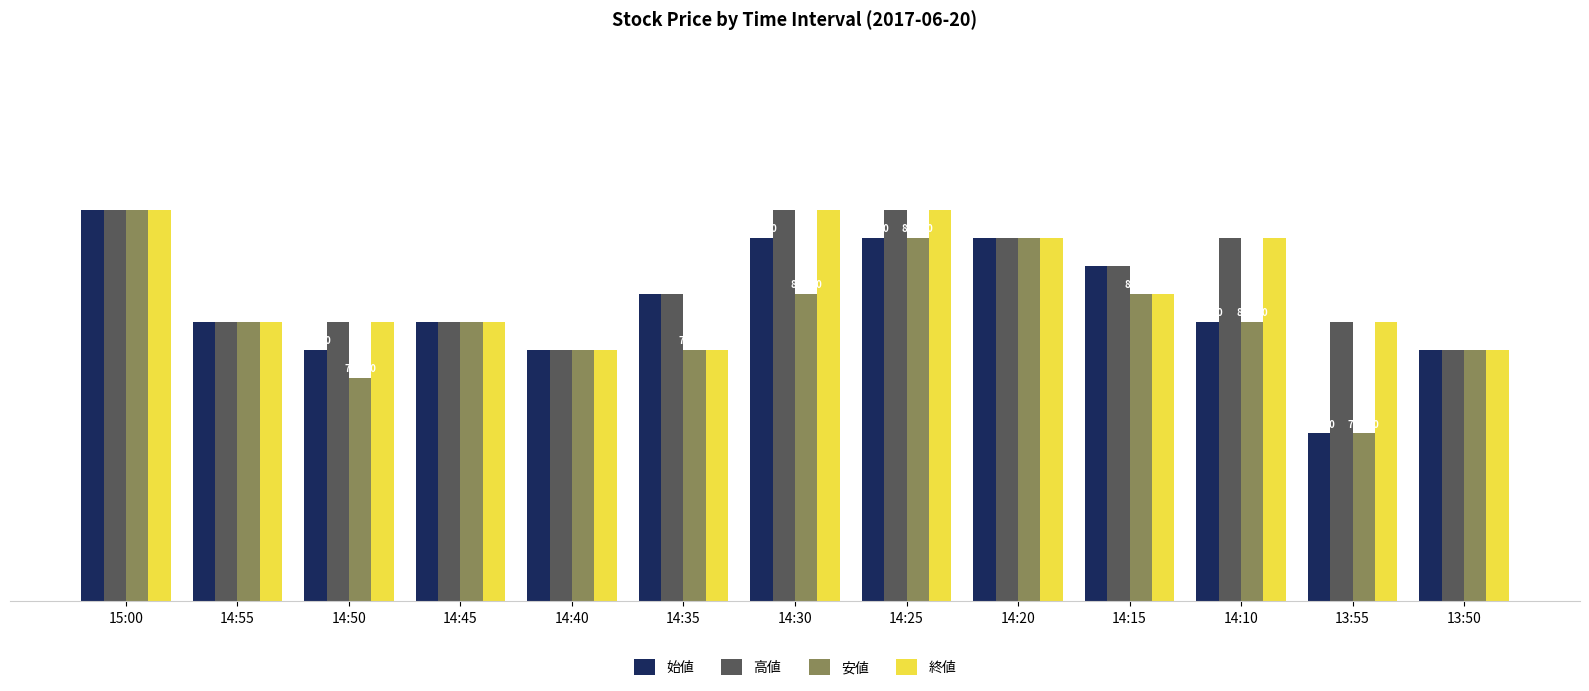

Reading right to left, extract all data points from this chart.

始値: 799	796	800	802	803	803	803	801	799	800	799	800	804
高値: 799	800	803	802	803	804	804	801	799	800	800	800	804
安値: 799	796	800	801	803	803	801	799	799	800	798	800	804
終値: 799	800	803	801	803	804	804	799	799	800	800	800	804